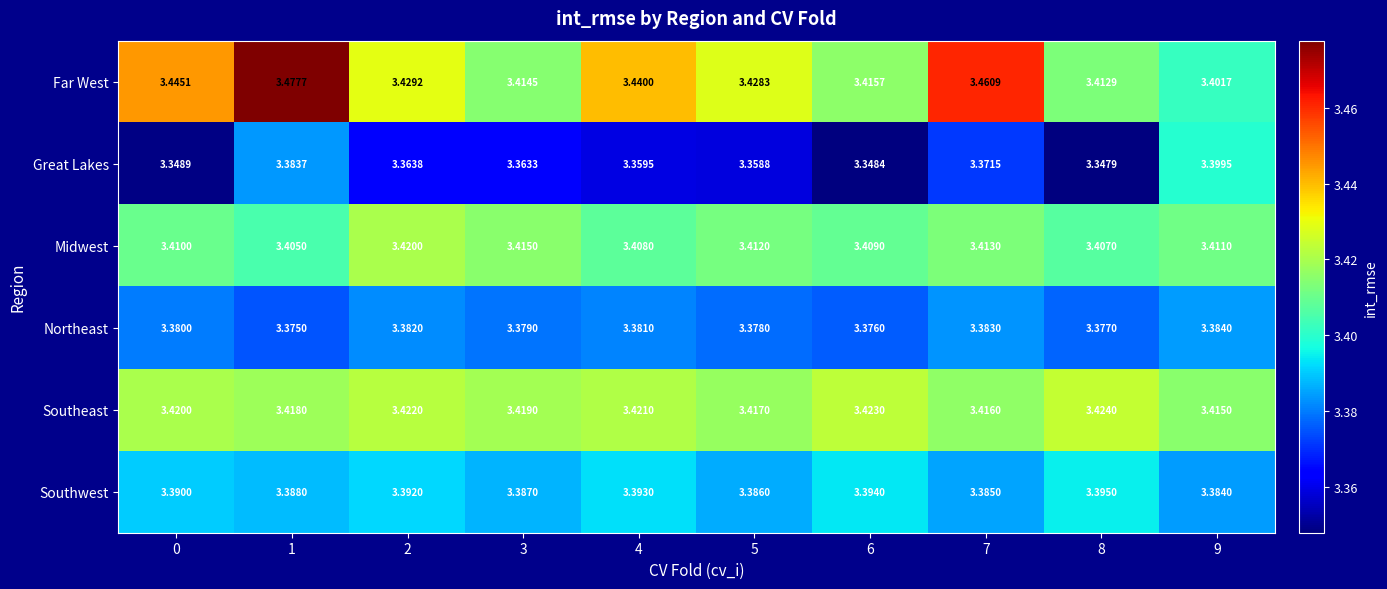

Which series changed the most between 1 and 2?

Far West